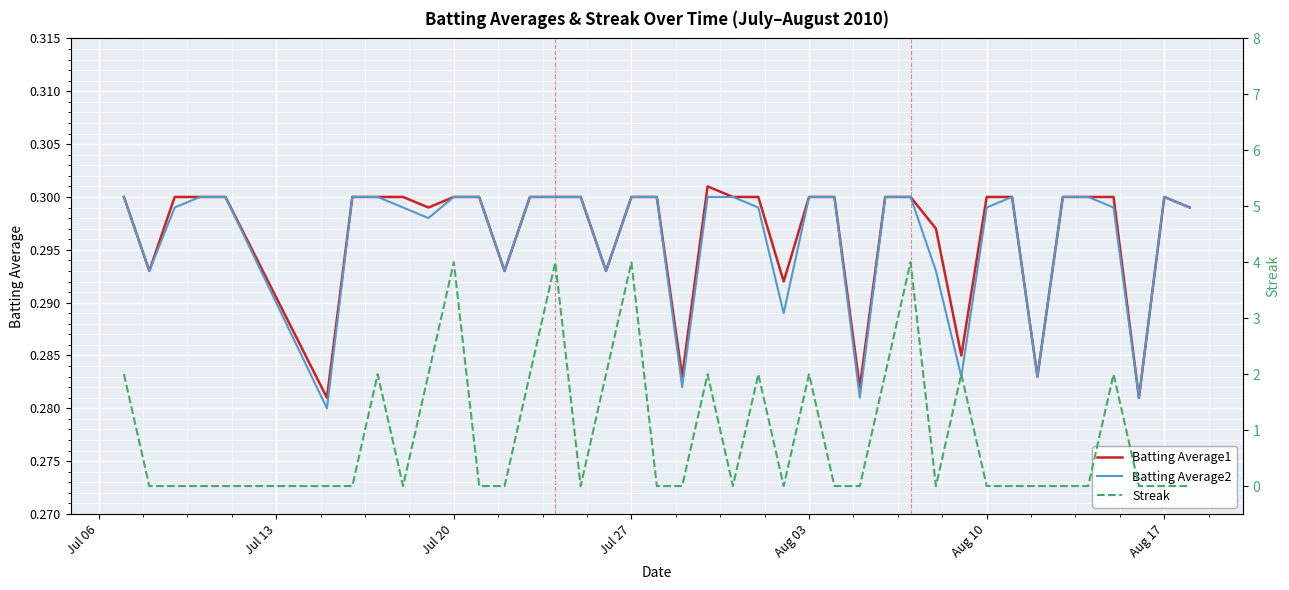

True or false: Streak has more than 1 points higher than both neighbors.

True